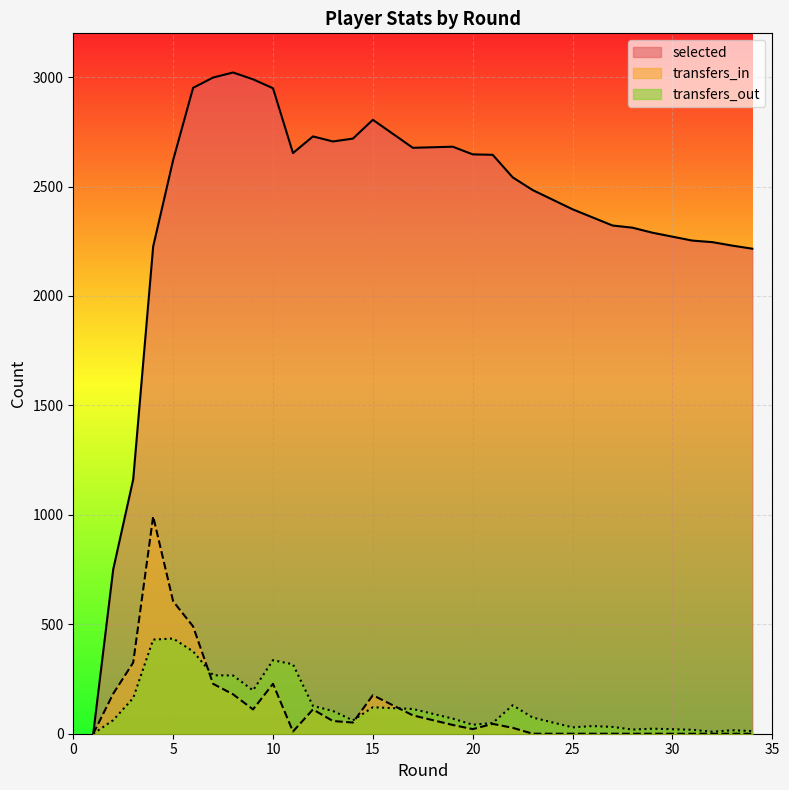

What is the difference between the selected values at 19 and 32?

436